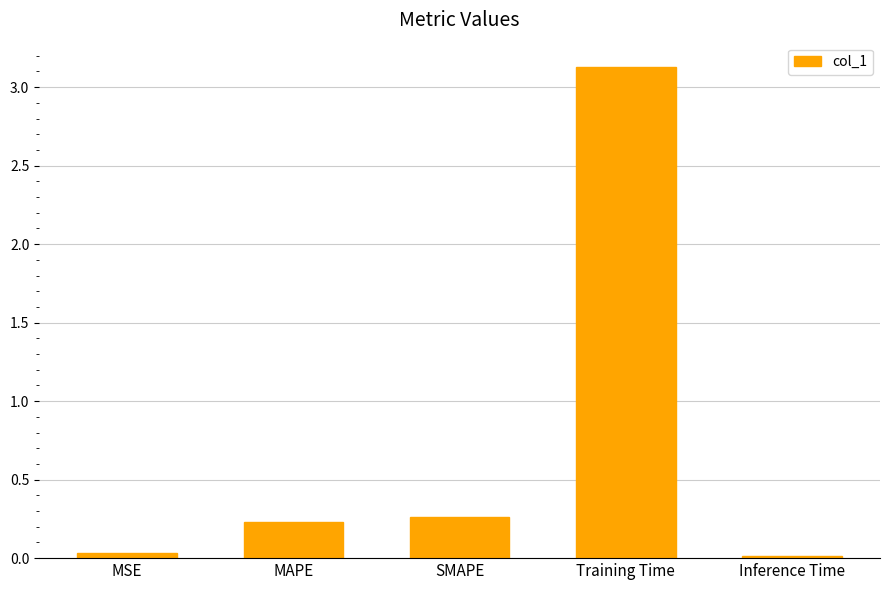

What is the change in value from MSE to Training Time?

+3.1